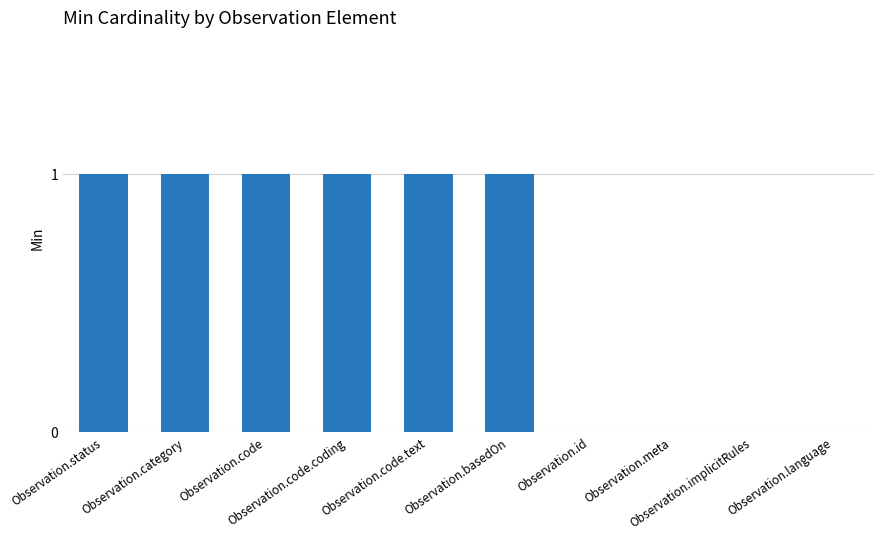

Reading left to right, extract all data points from this chart.

Observation.status=1	Observation.category=1	Observation.code=1	Observation.code.coding=1	Observation.code.text=1	Observation.basedOn=1	Observation.id=0	Observation.meta=0	Observation.implicitRules=0	Observation.language=0